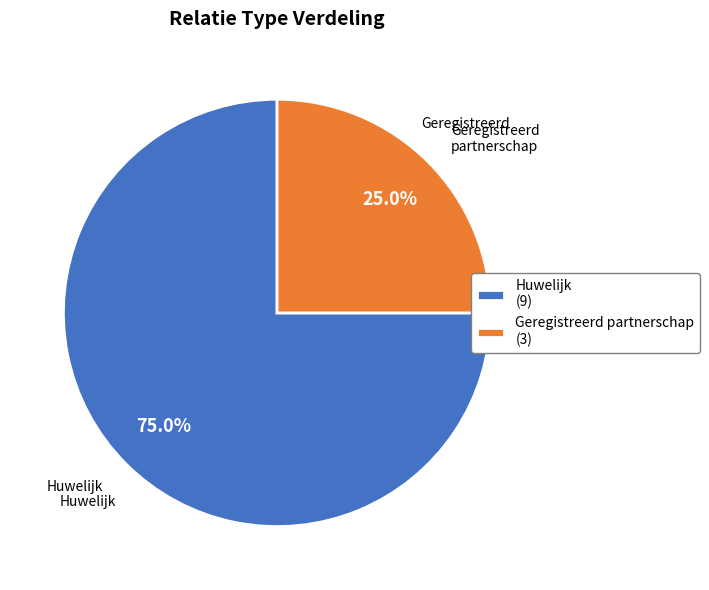

How many segments does this pie chart have?

2